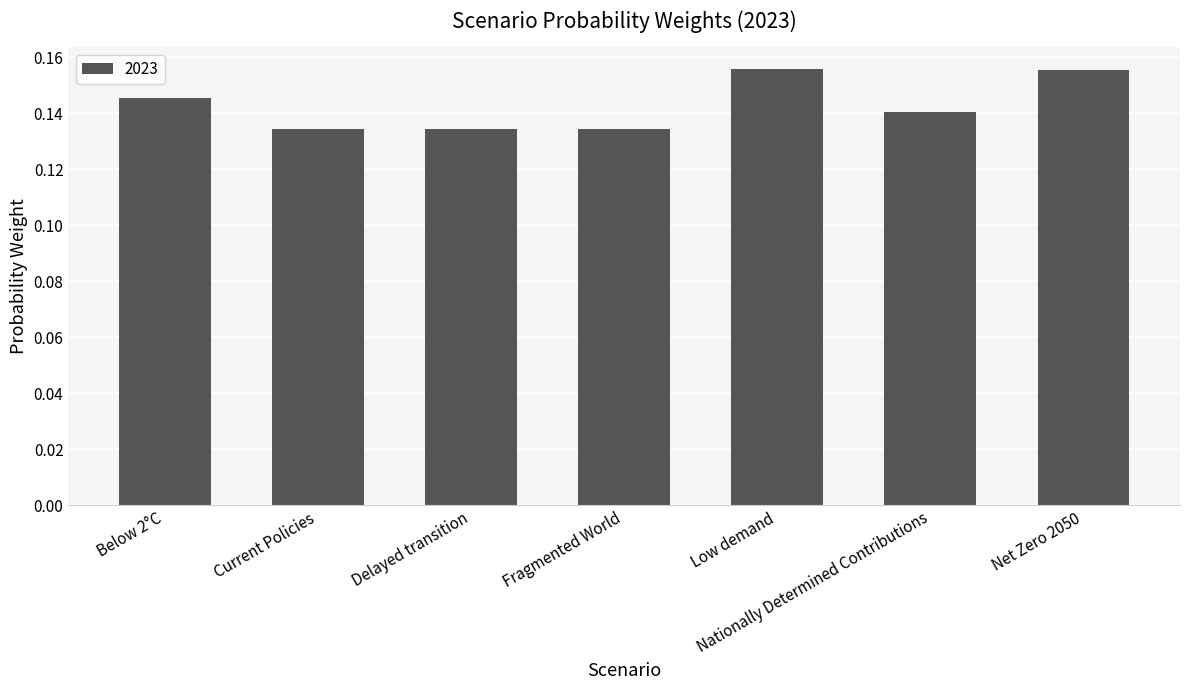

The chart shows a value of 0.0 at Net Zero 2050. True or false?

False